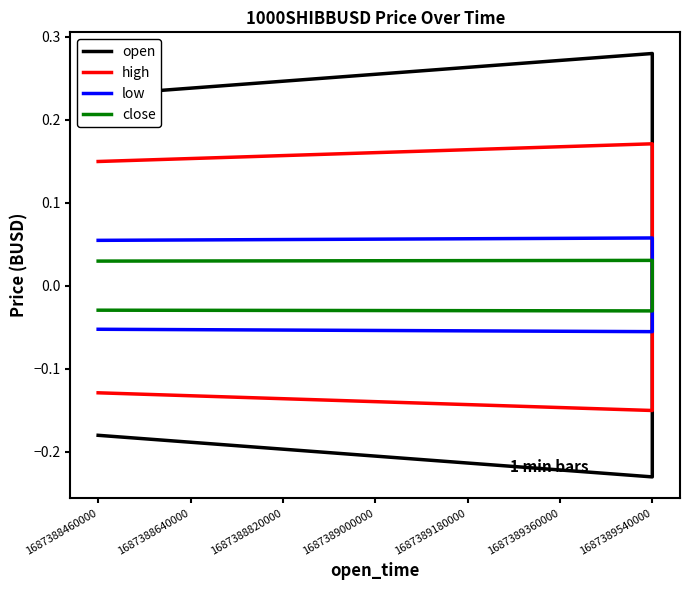

What are all the series names shown in the legend?

open, high, low, close